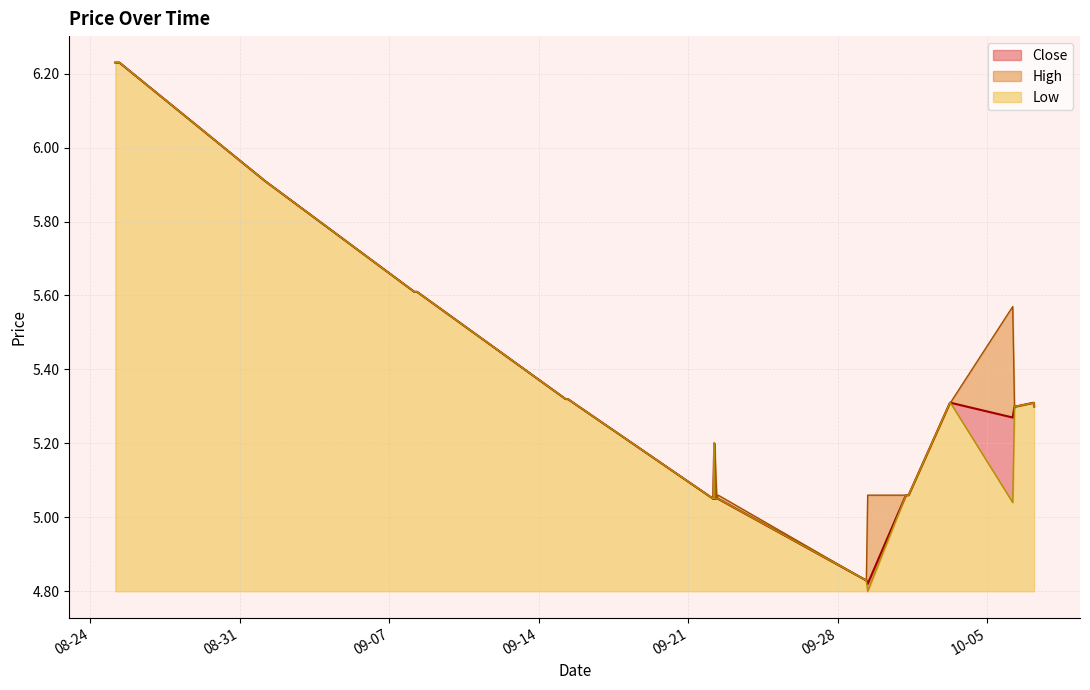

Reading left to right, what are all the values shown in this chart?

Close: 2025-08-25 04:00=6.2	2025-08-25 08:30=6.2	2025-09-01 04:00=5.9	2025-09-08 04:00=5.6	2025-09-08 06:00=5.6	2025-09-08 07:00=5.6	2025-09-15 06:00=5.3	2025-09-15 06:30=5.3	2025-09-15 07:30=5.3	2025-09-15 08:30=5.3	2025-09-22 04:00=5.1	2025-09-22 05:00=5.2	2025-09-22 05:30=5.1	2025-09-22 08:00=5.1	2025-09-22 09:30=5.1	2025-09-29 07:30=4.8	2025-09-29 08:00=4.8	2025-09-29 09:30=4.8	2025-10-01 04:30=5.1	2025-10-01 05:30=5.1	2025-10-01 07:30=5.1	2025-10-03 06:00=5.3	2025-10-03 06:30=5.3	2025-10-06 04:30=5.3	2025-10-06 06:30=5.3	2025-10-06 08:00=5.3	2025-10-06 08:30=5.3	2025-10-07 04:00=5.3	2025-10-07 04:30=5.3	2025-10-07 04:30=5.3
High: 2025-08-25 04:00=6.2	2025-08-25 08:30=6.2	2025-09-01 04:00=5.9	2025-09-08 04:00=5.6	2025-09-08 06:00=5.6	2025-09-08 07:00=5.6	2025-09-15 06:00=5.3	2025-09-15 06:30=5.3	2025-09-15 07:30=5.3	2025-09-15 08:30=5.3	2025-09-22 04:00=5.1	2025-09-22 05:00=5.2	2025-09-22 05:30=5.2	2025-09-22 08:00=5.1	2025-09-22 09:30=5.1	2025-09-29 07:30=4.8	2025-09-29 08:00=4.8	2025-09-29 09:30=5.1	2025-10-01 04:30=5.1	2025-10-01 05:30=5.1	2025-10-01 07:30=5.1	2025-10-03 06:00=5.3	2025-10-03 06:30=5.3	2025-10-06 04:30=5.6	2025-10-06 06:30=5.3	2025-10-06 08:00=5.3	2025-10-06 08:30=5.3	2025-10-07 04:00=5.3	2025-10-07 04:30=5.3	2025-10-07 04:30=5.3
Low: 2025-08-25 04:00=6.2	2025-08-25 08:30=6.2	2025-09-01 04:00=5.9	2025-09-08 04:00=5.6	2025-09-08 06:00=5.6	2025-09-08 07:00=5.6	2025-09-15 06:00=5.3	2025-09-15 06:30=5.3	2025-09-15 07:30=5.3	2025-09-15 08:30=5.3	2025-09-22 04:00=5.1	2025-09-22 05:00=5.2	2025-09-22 05:30=5.1	2025-09-22 08:00=5.1	2025-09-22 09:30=5.1	2025-09-29 07:30=4.8	2025-09-29 08:00=4.8	2025-09-29 09:30=4.8	2025-10-01 04:30=5.1	2025-10-01 05:30=5.1	2025-10-01 07:30=5.1	2025-10-03 06:00=5.3	2025-10-03 06:30=5.3	2025-10-06 04:30=5.0	2025-10-06 06:30=5.3	2025-10-06 08:00=5.3	2025-10-06 08:30=5.3	2025-10-07 04:00=5.3	2025-10-07 04:30=5.3	2025-10-07 04:30=5.3